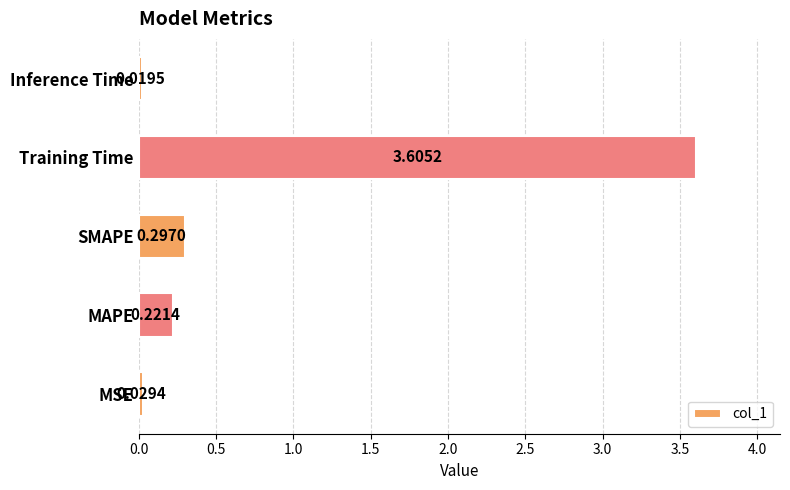

Are the bars grouped side by side (vs. stacked)?

No